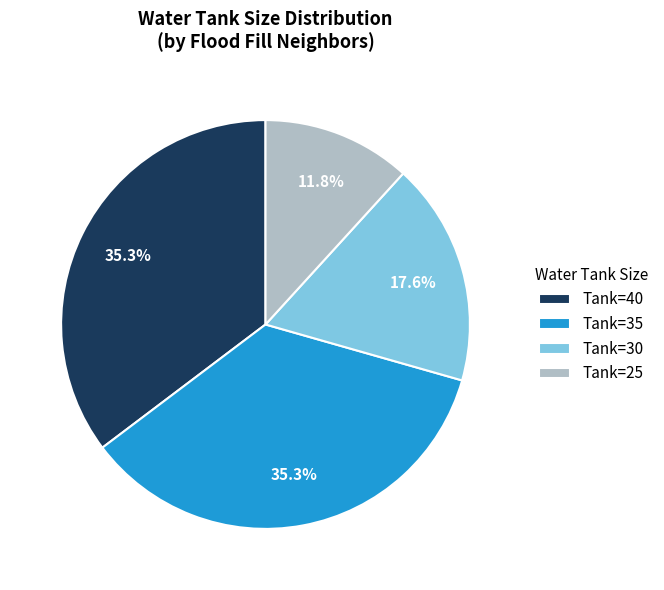

Which category has the smallest portion of the pie?

Tank=25